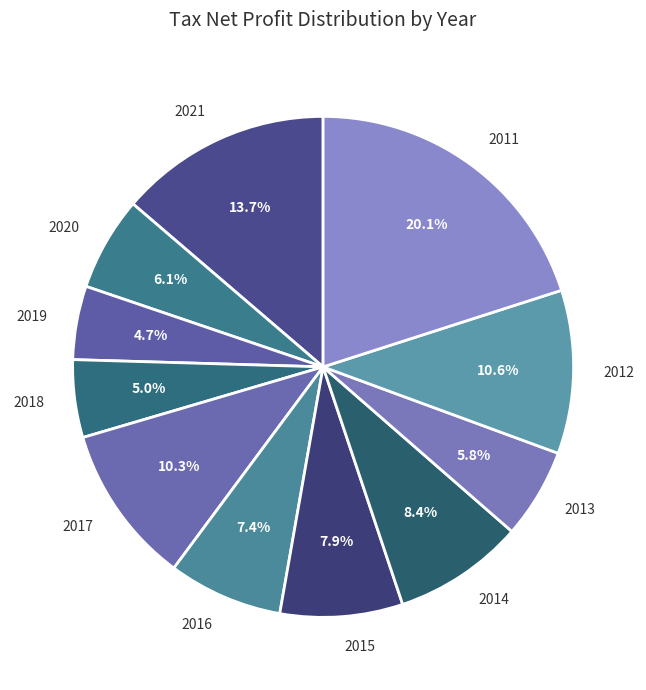

The 2016 slice represents 13% of the pie. True or false?

False